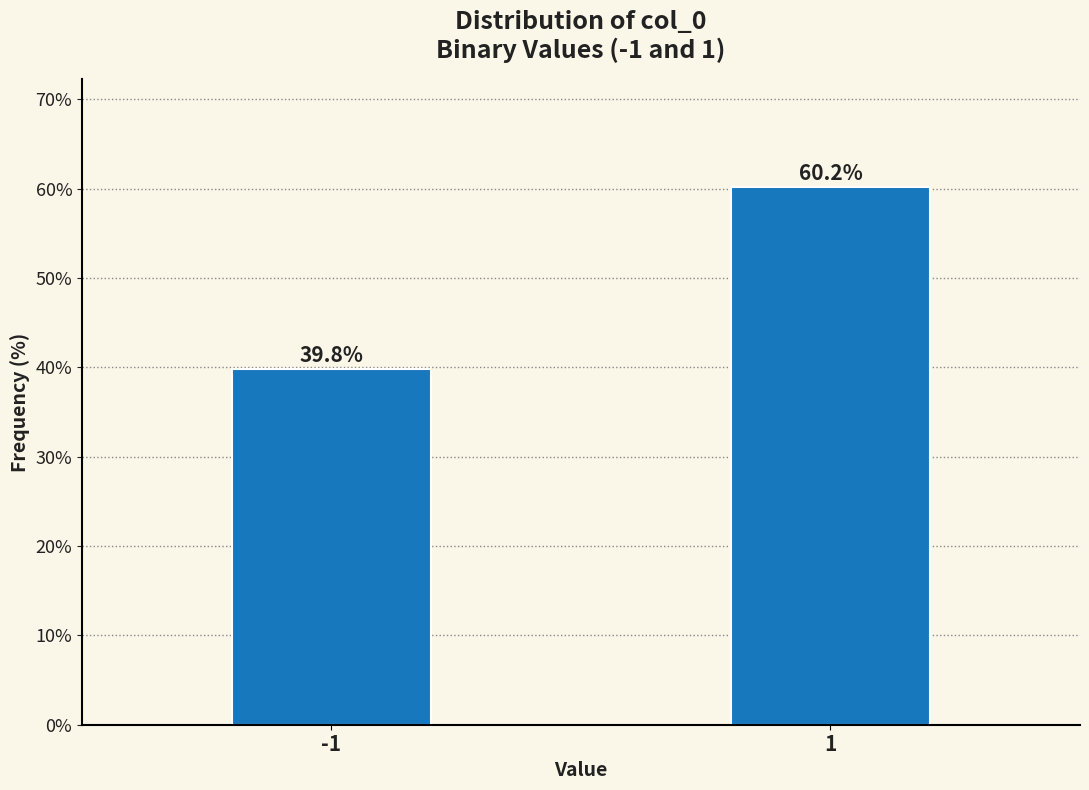

Reading right to left, extract all data points from this chart.

1=60.2	-1=39.8